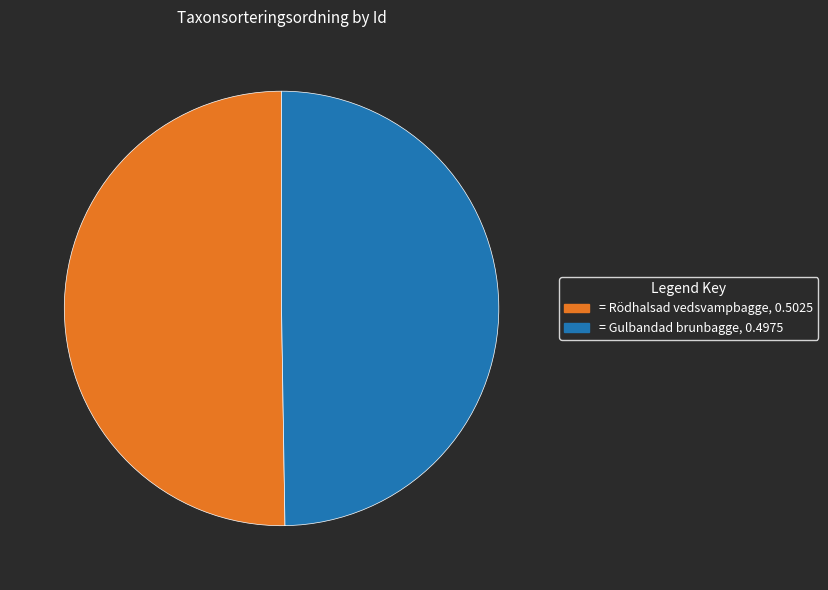

Does any single category account for the majority?

Yes